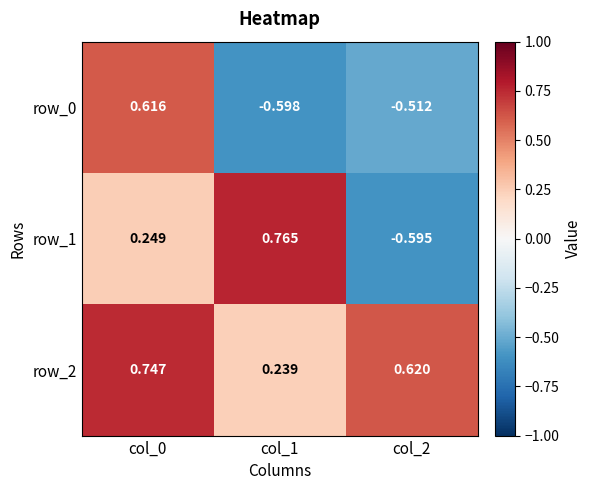

Rank the series by their maximum value, from highest to lowest.

row_1, row_2, row_0